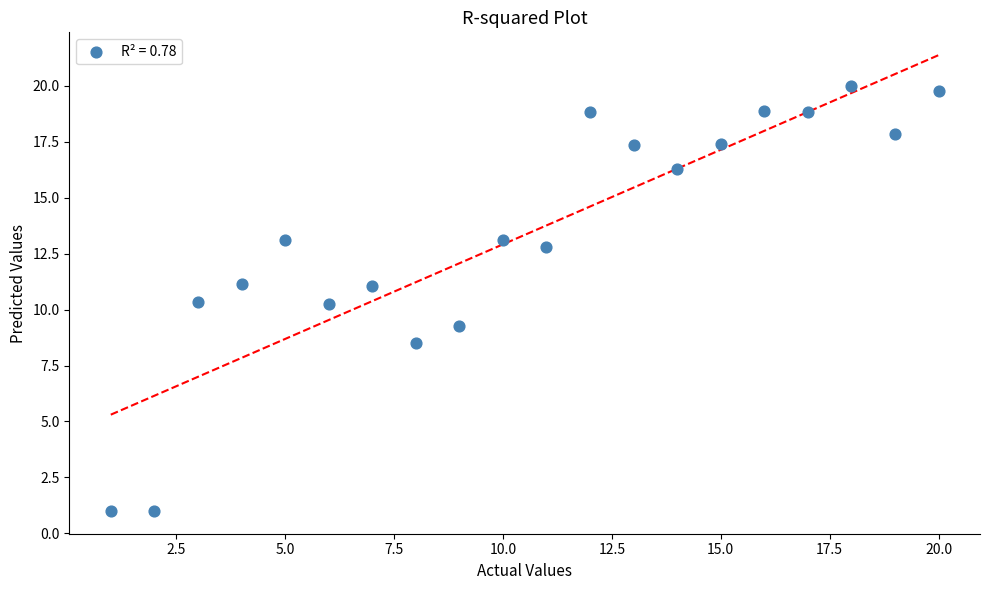

What is the range of Y values (max minus min)?

19.0